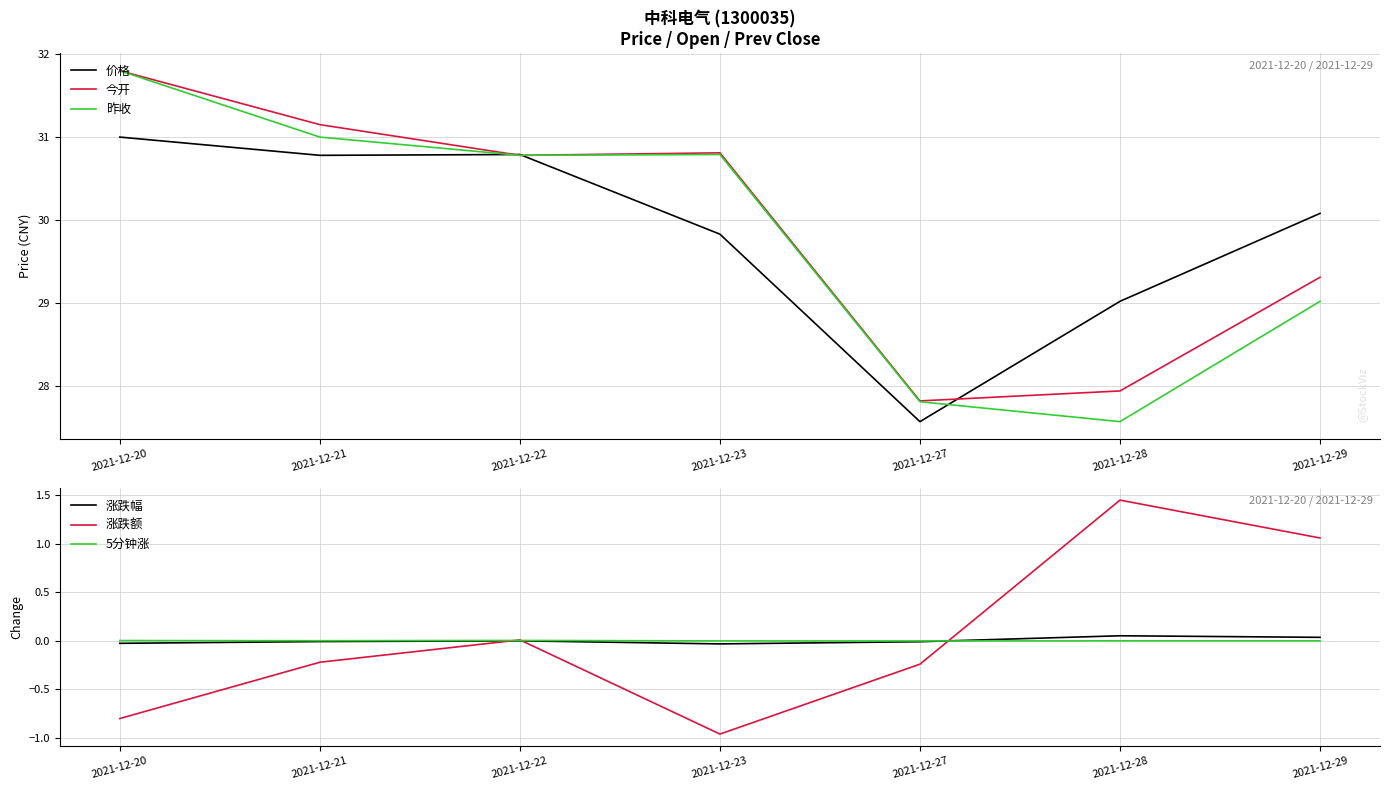

At which category is the sum across all series the highest?

2021-12-20